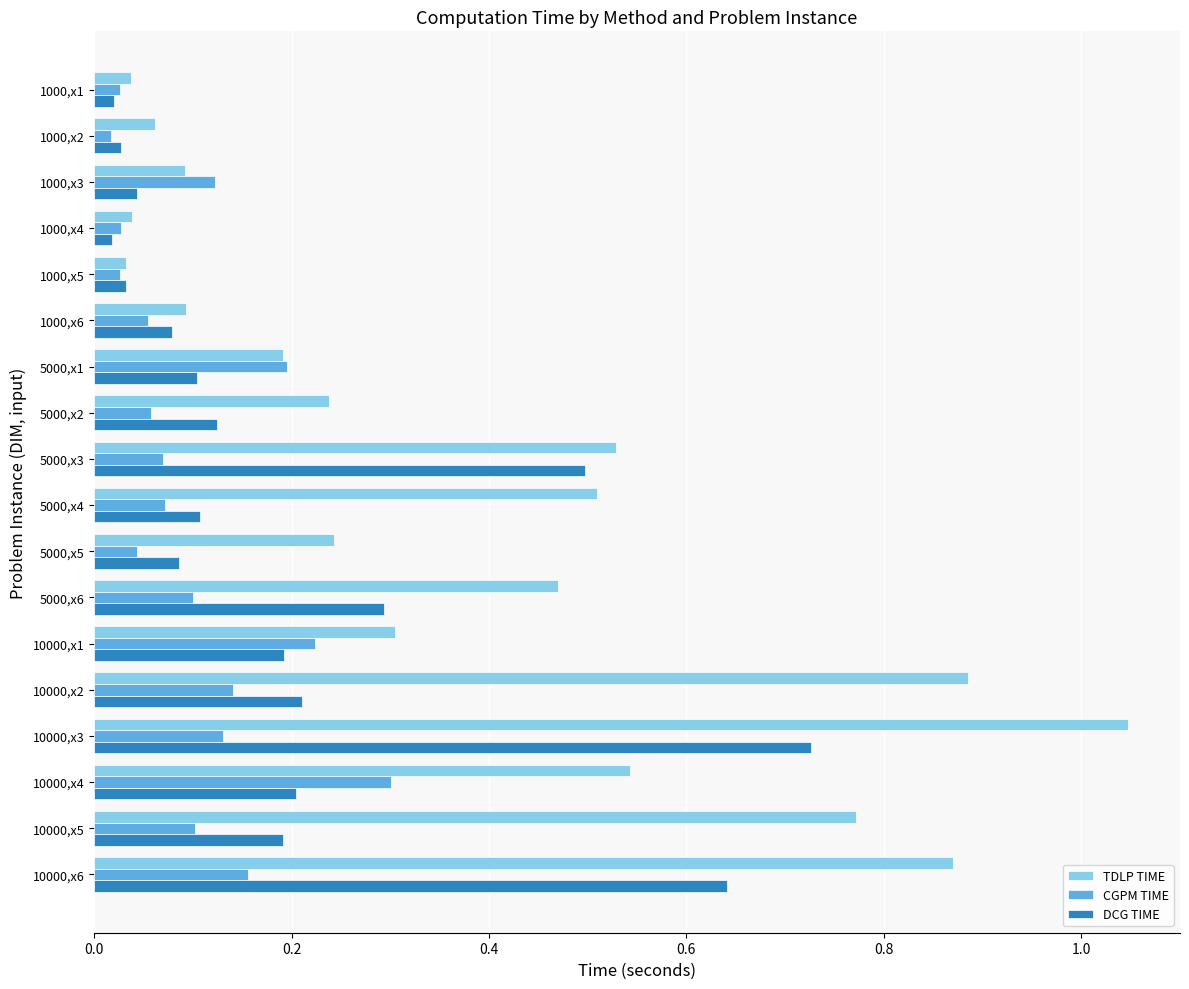

Which series has the largest total across all categories?

TDLP TIME